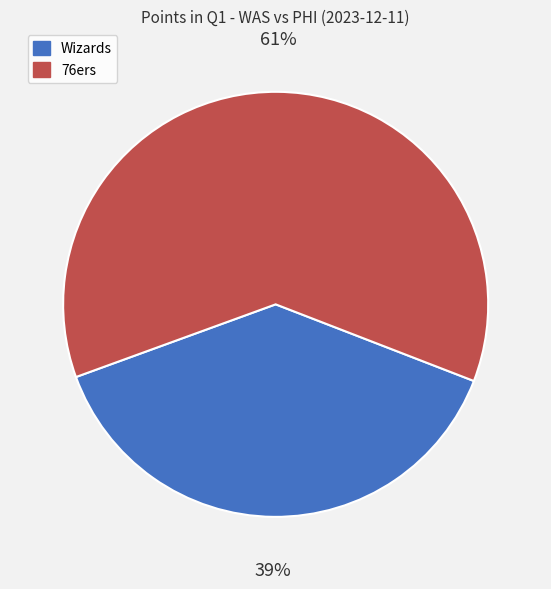

What is the largest slice in the pie chart?

76ers